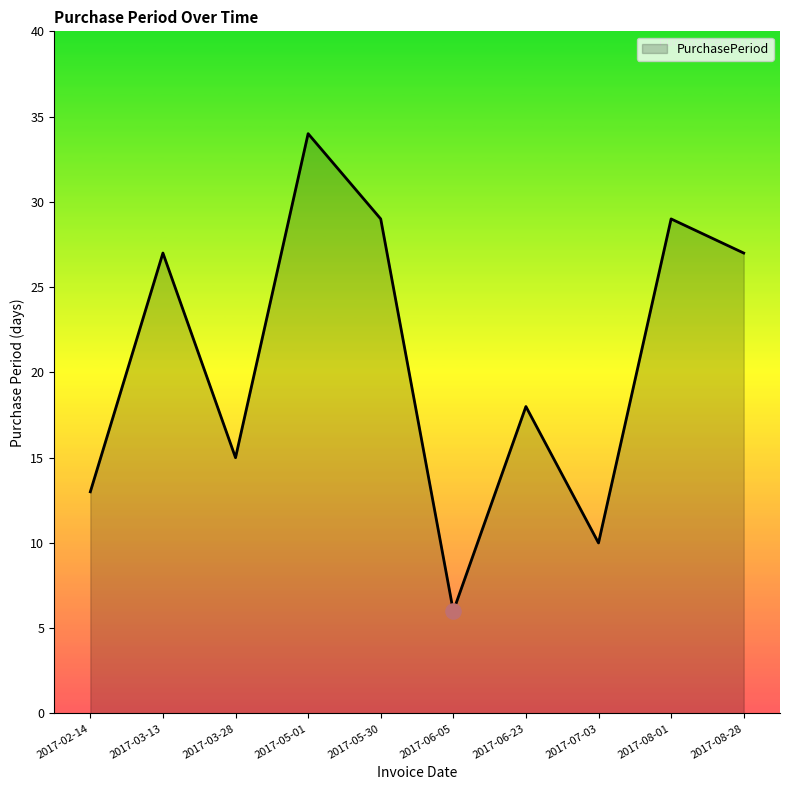

What is the ratio of the value at 2017-02-14 to the value at 2017-03-28?

0.9